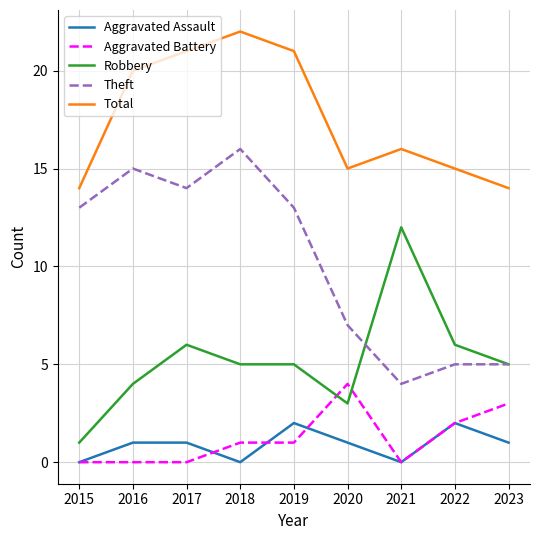

Does the chart have visible grid lines?

Yes